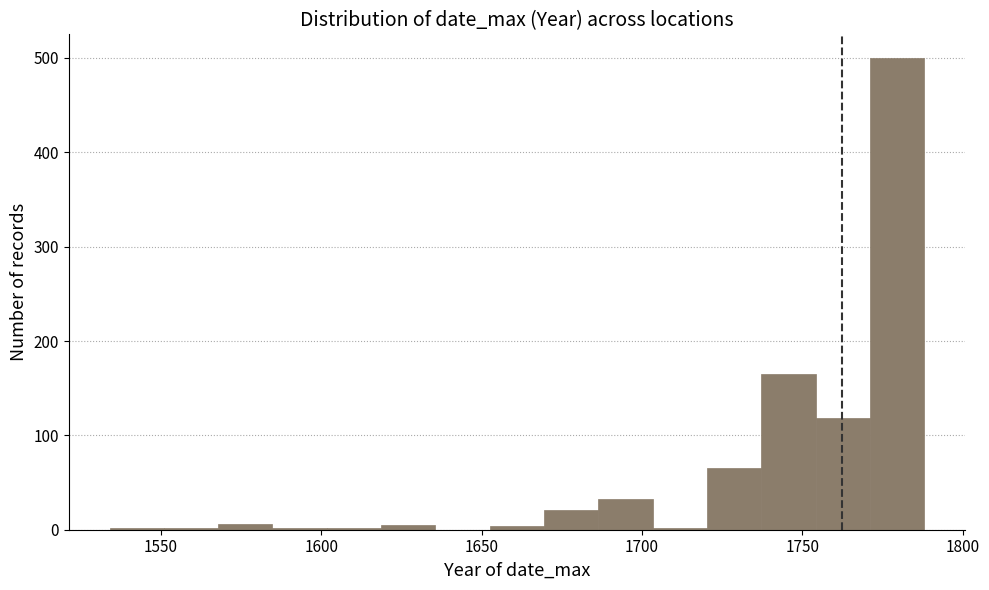

Read against the x-axis, roughly where is the centre of the tallest bar?

1780